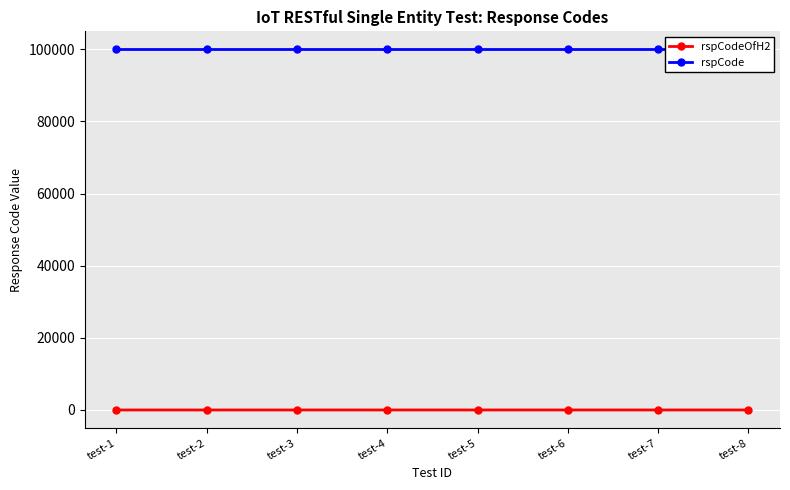

What are all the series names shown in the legend?

rspCodeOfH2, rspCode